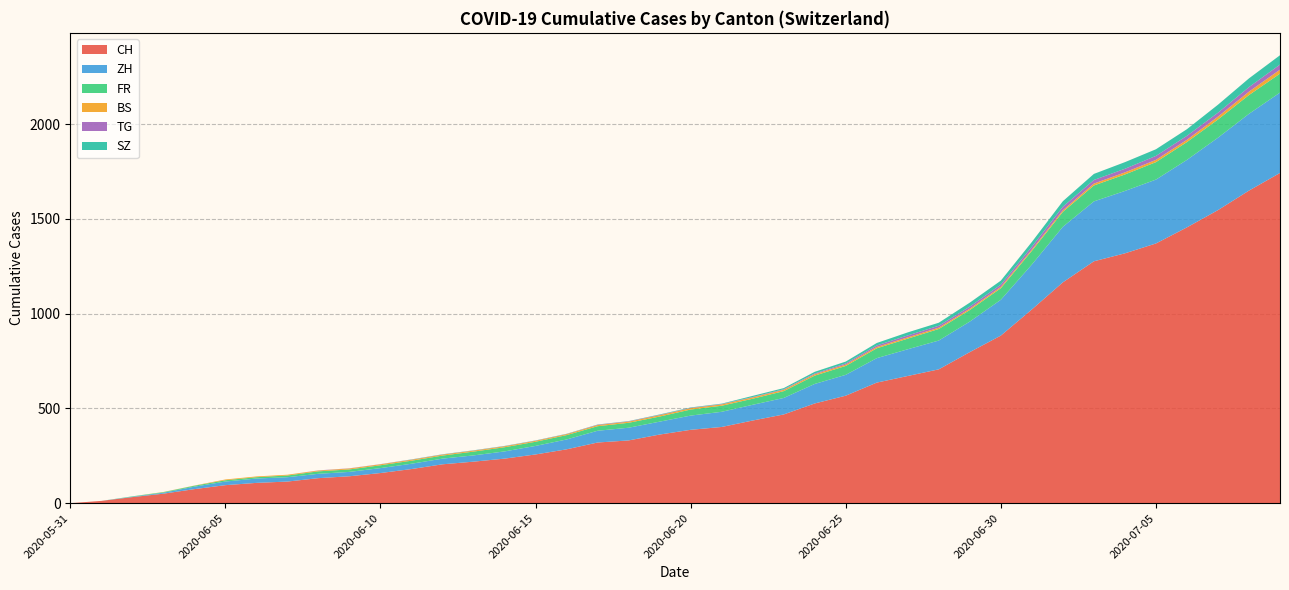

Does the chart have visible grid lines?

Yes